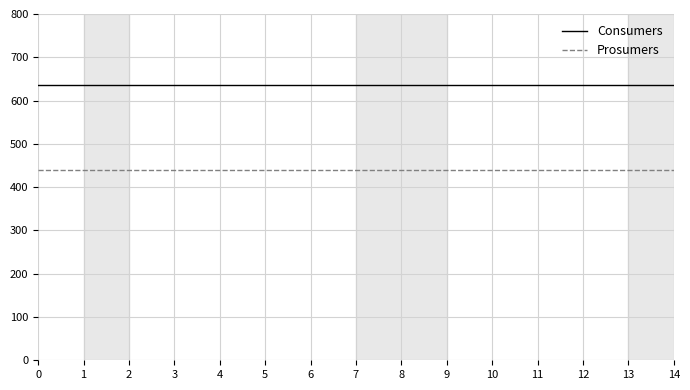

The Consumers series shows 195 at 6. True or false?

False